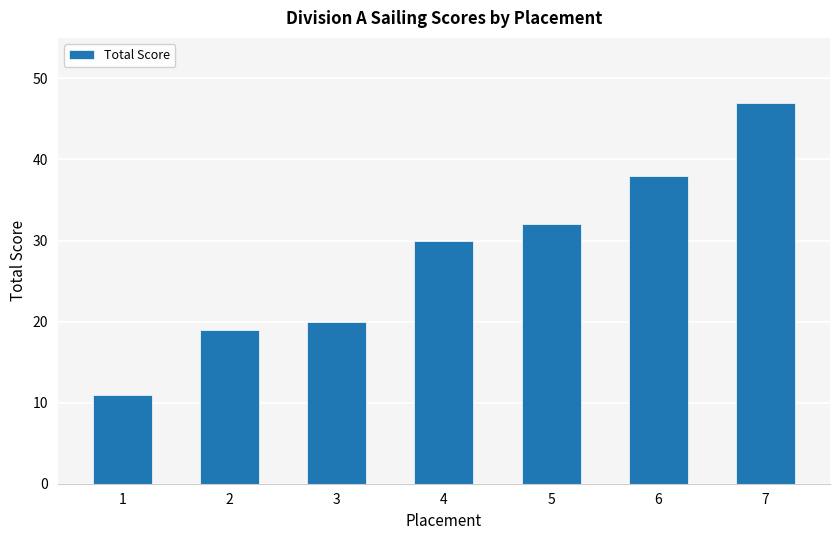

What is the difference between the values at 4 and 7?

17